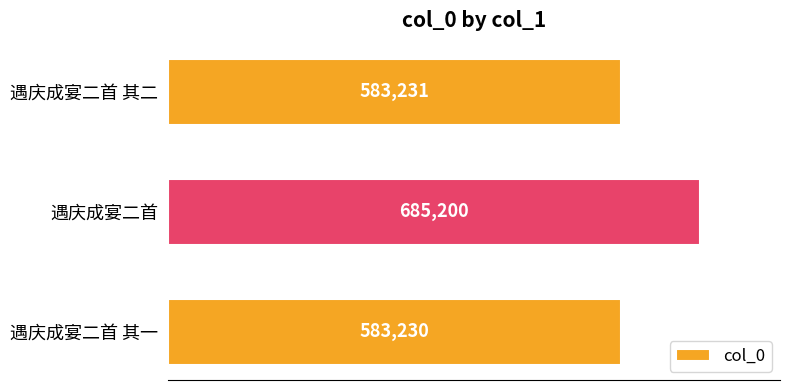

List the labels in order of value, largest first.

遇庆成宴二首, 遇庆成宴二首 其二, 遇庆成宴二首 其一